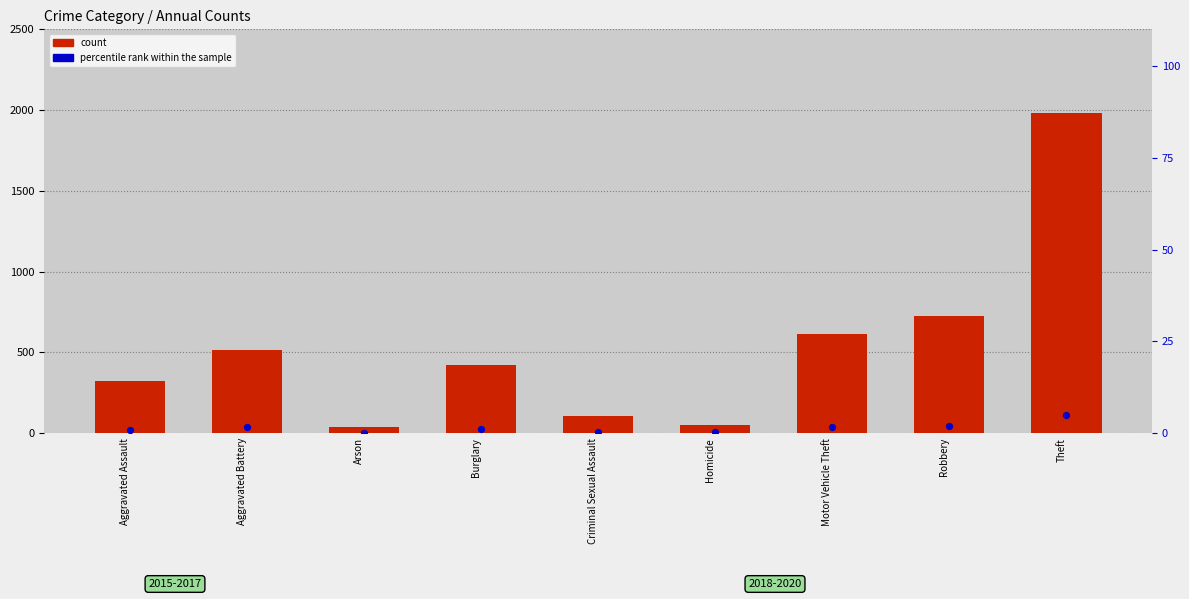

Which series has the largest total across all categories?

count